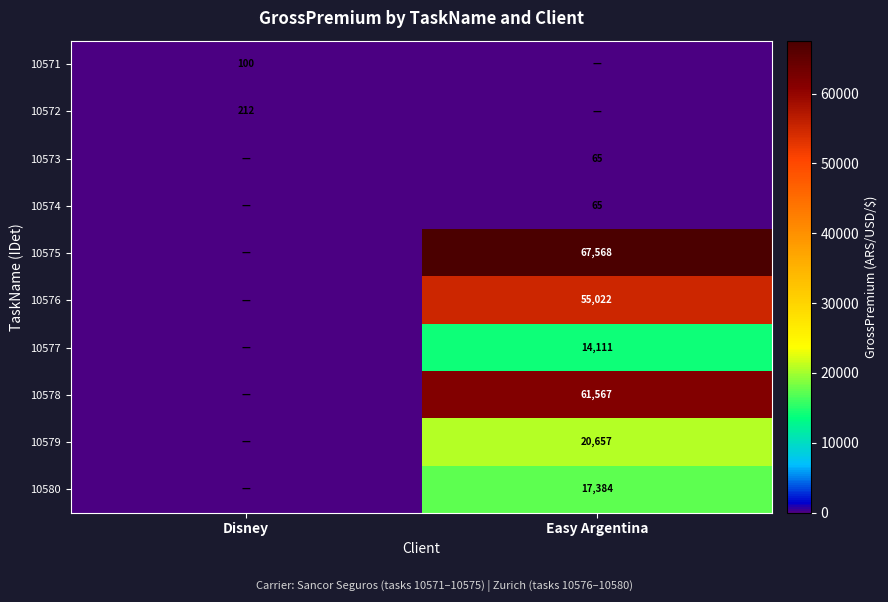

Is the value of 10574 at Easy Argentina greater than the value of 10578 at Easy Argentina?

No